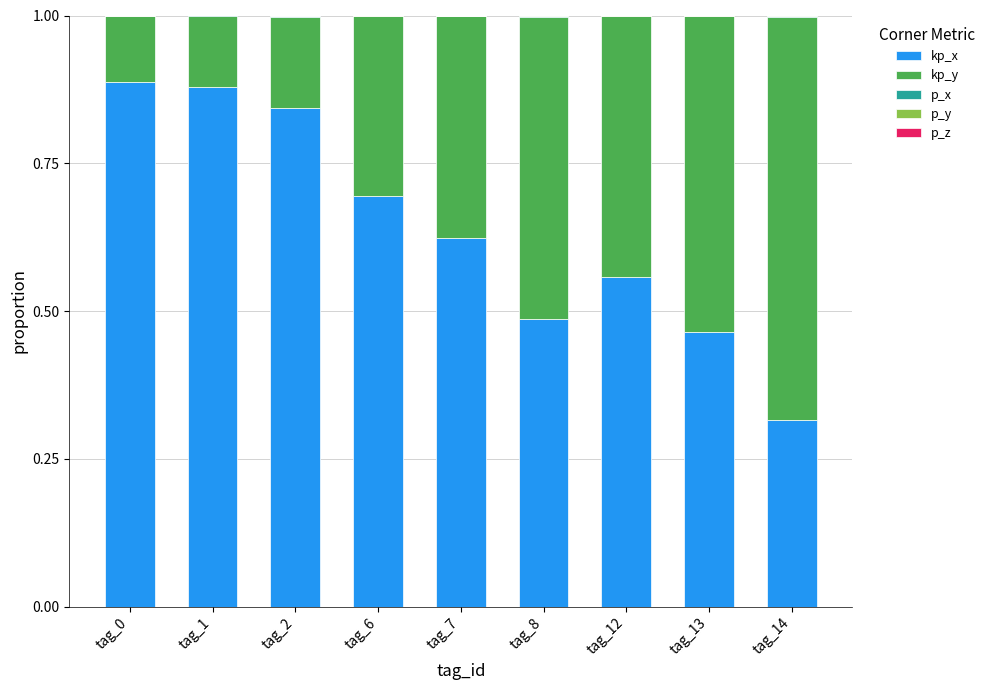

At which label is kp_x closest to 0?

tag_14